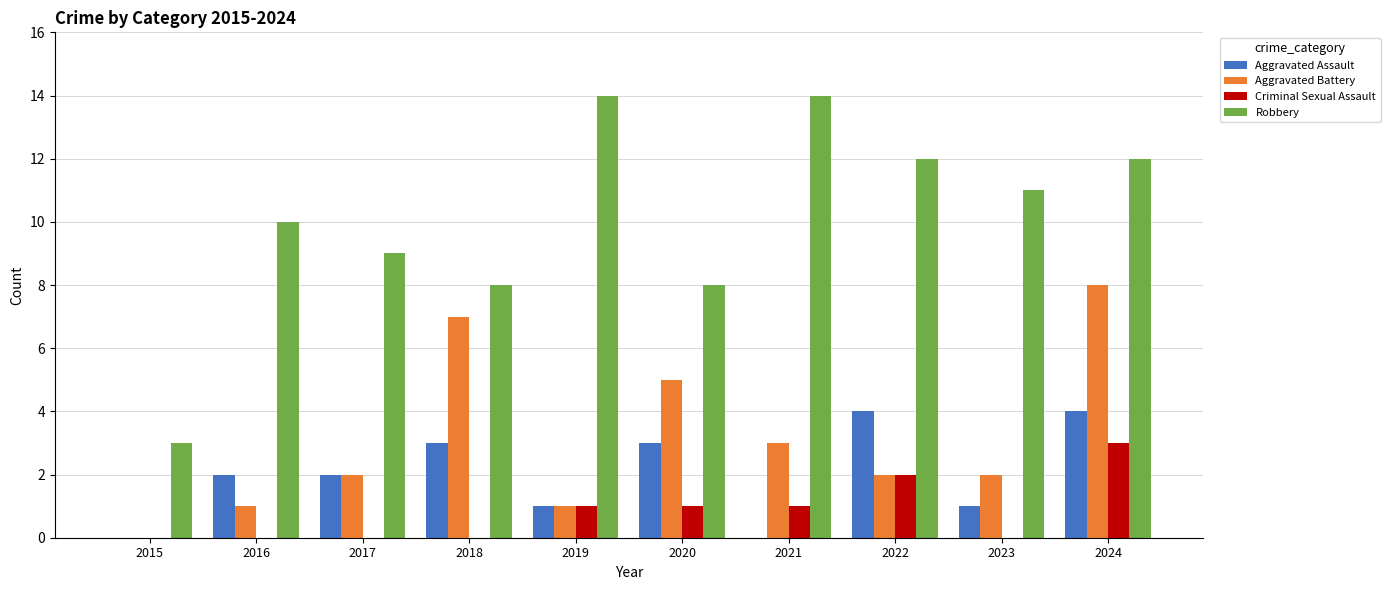

Is it true that Robbery equals 11 at 2023?

True